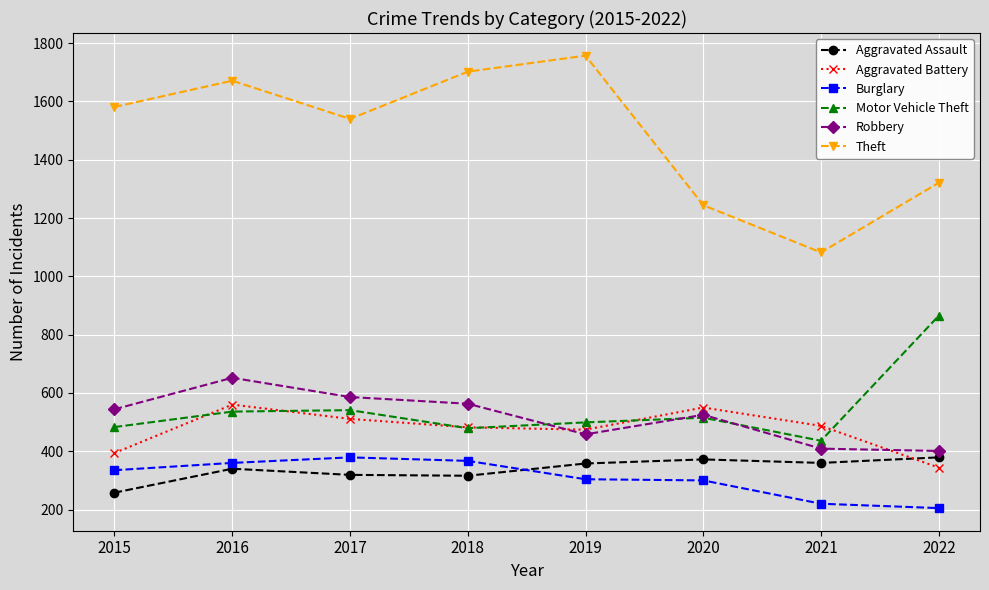

The value of Burglary at 2015 is 178. True or false?

False